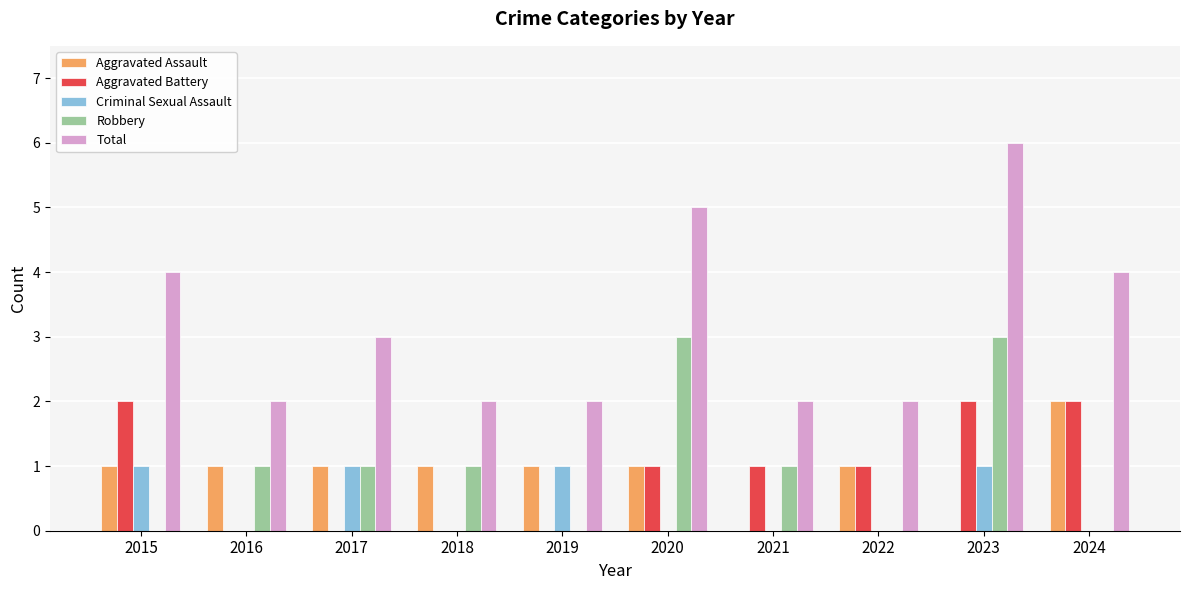

The value of Aggravated Battery at 2020 is 1. True or false?

True